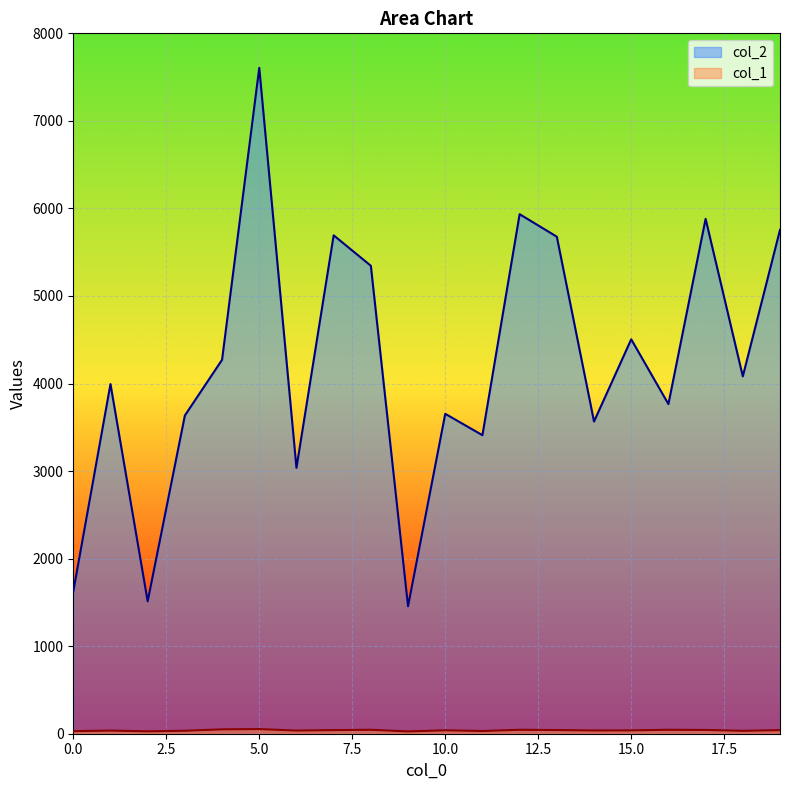

The col_2 series shows 4271 at 4. True or false?

True